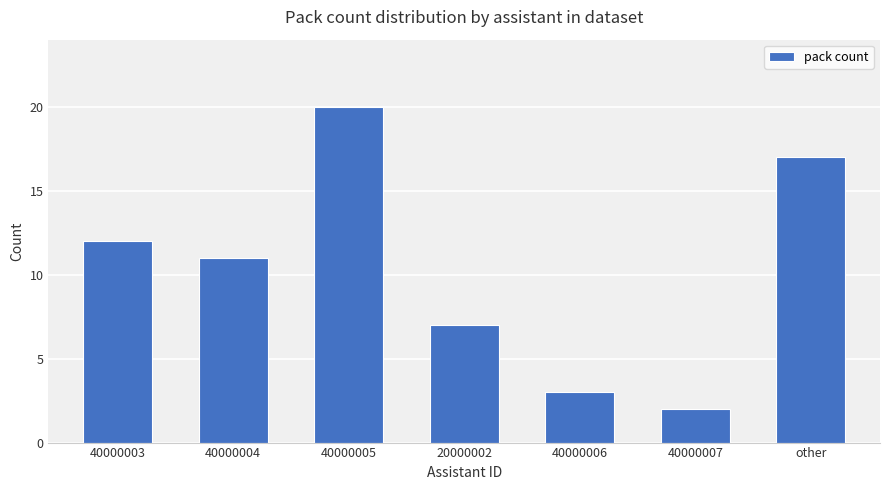

What is the label of the 7th bar from the left?

other